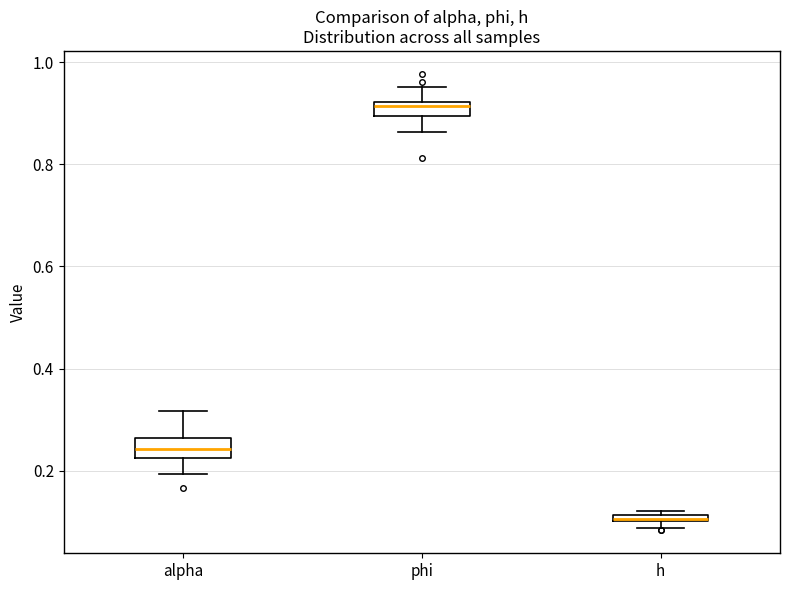

Where is the lower edge of the box for alpha on the y-axis? The values are not printed on the chart, so give them approximately, as read against the axis.

0.22